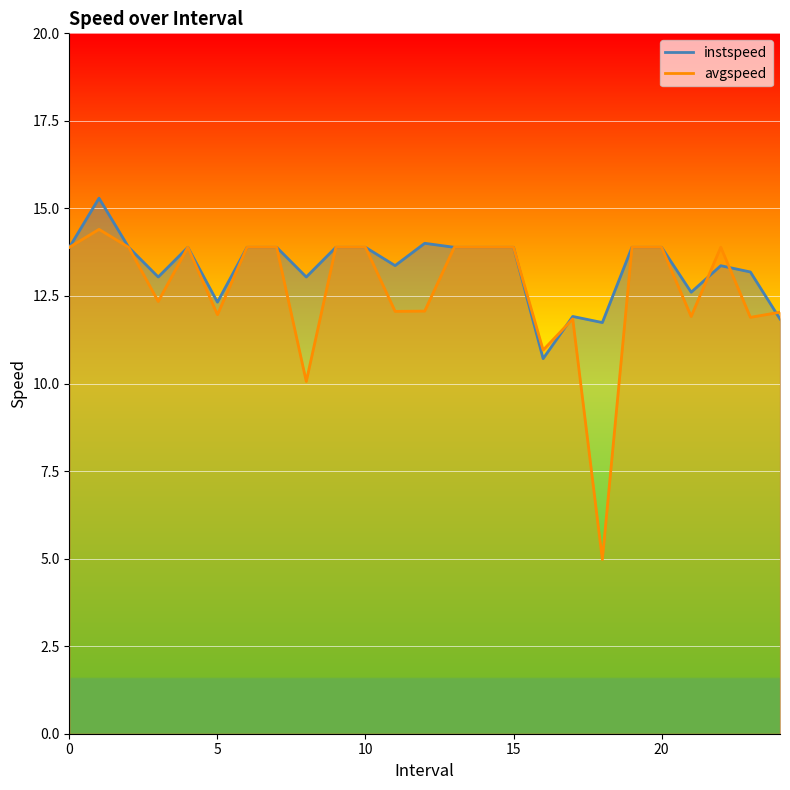

How many intersections are there between instspeed and avgspeed?

4